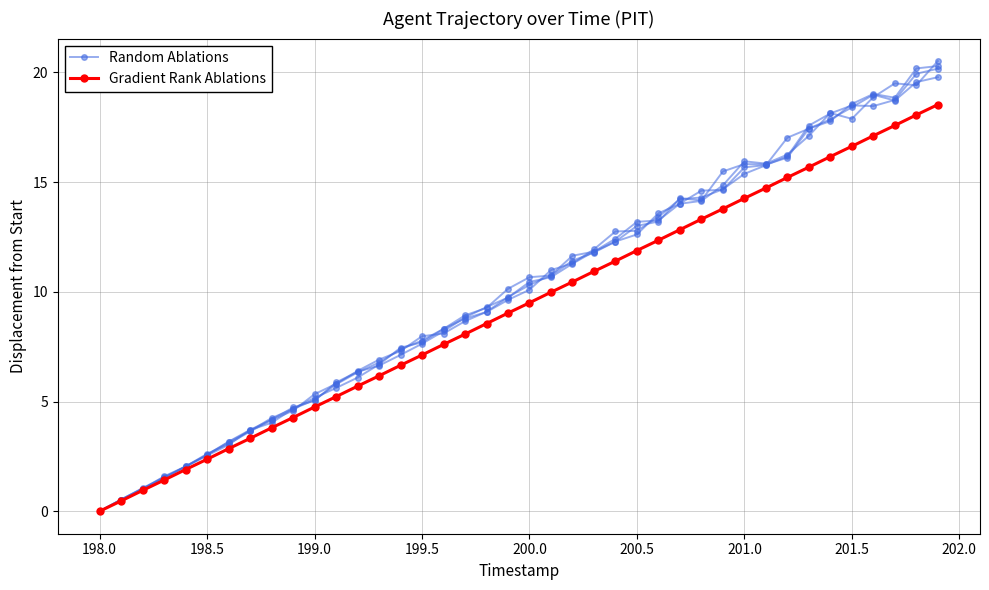

True or false: Gradient Rank Ablations and Random Ablations intersect in this chart.

False